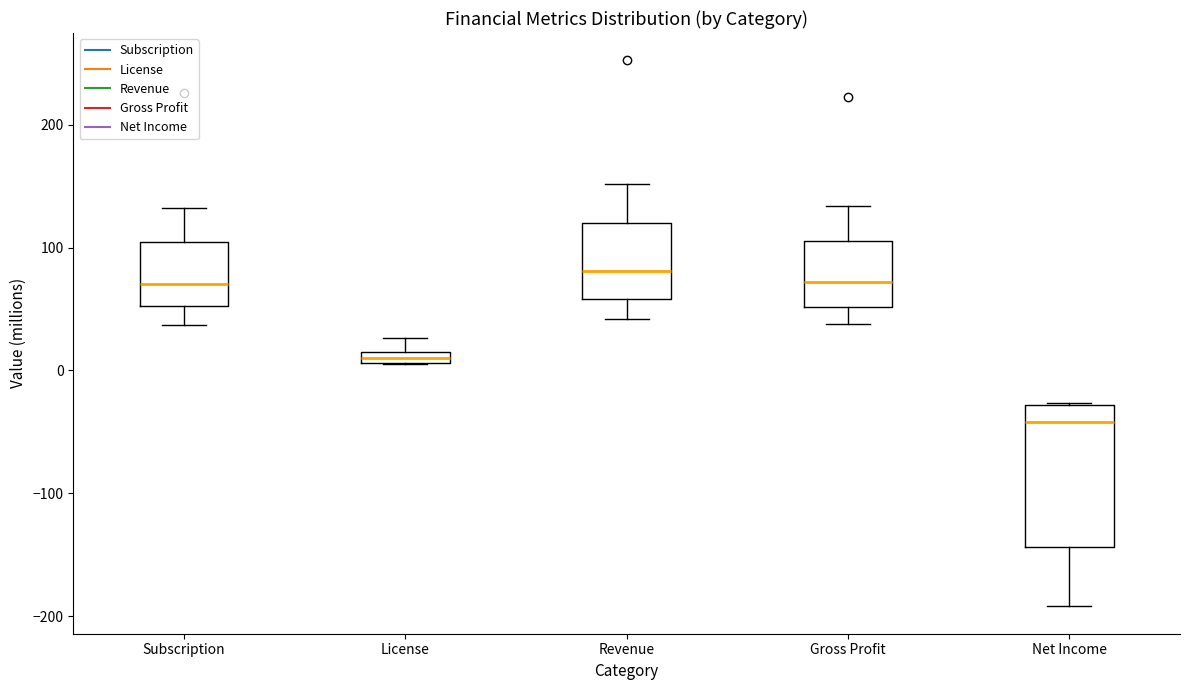

Which box is the tallest, from its lower edge to its upper edge?

Net Income